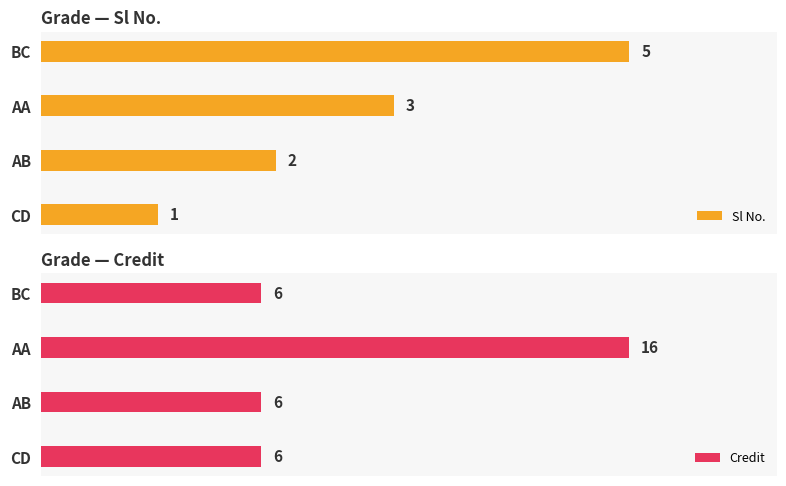

Rank the categories by Sl No. value from lowest to highest.

CD, AB, AA, BC